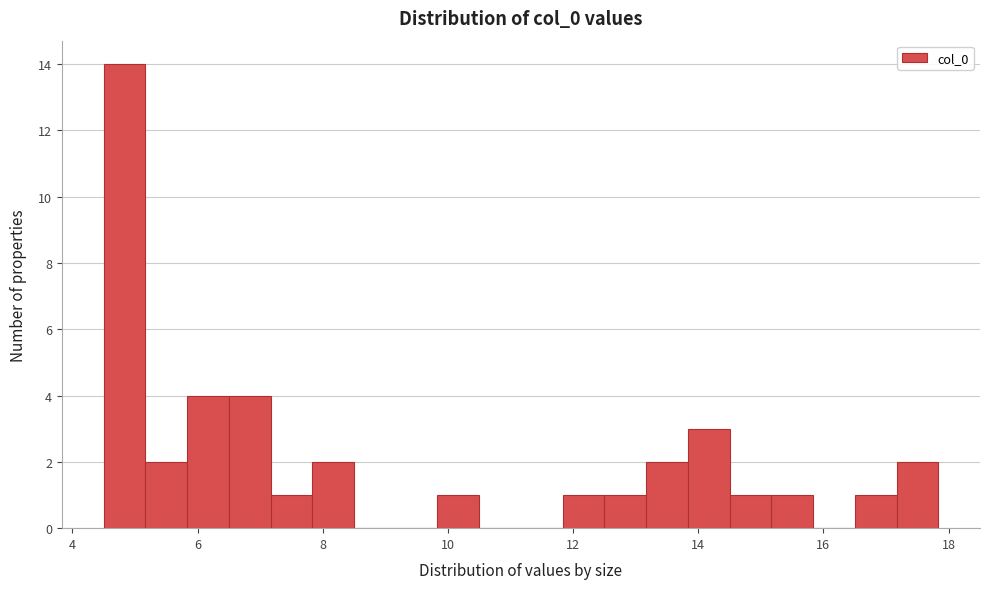

Read against the x-axis, roughly where is the centre of the tallest bar?

4.8